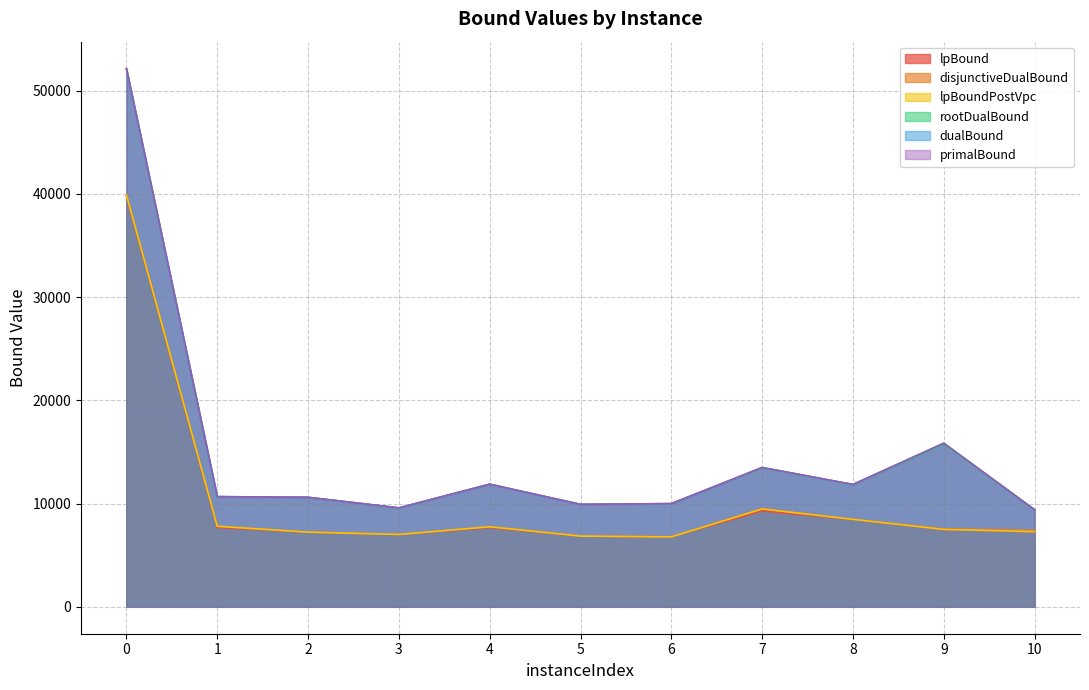

What is the sum of all lpBound values?

115563.0